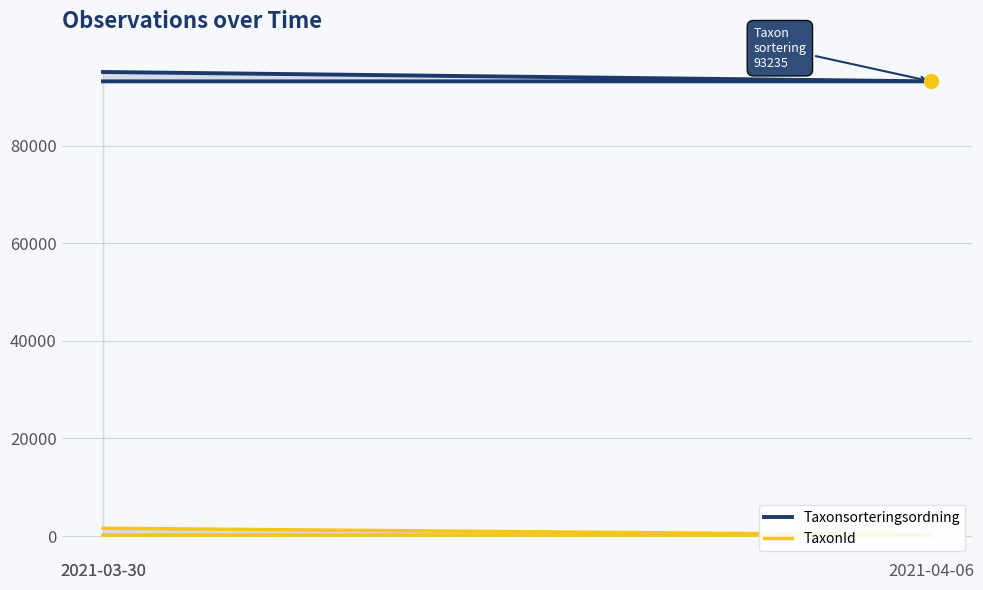

Is it true that TaxonId equals 65 at 2021-04-06?

False